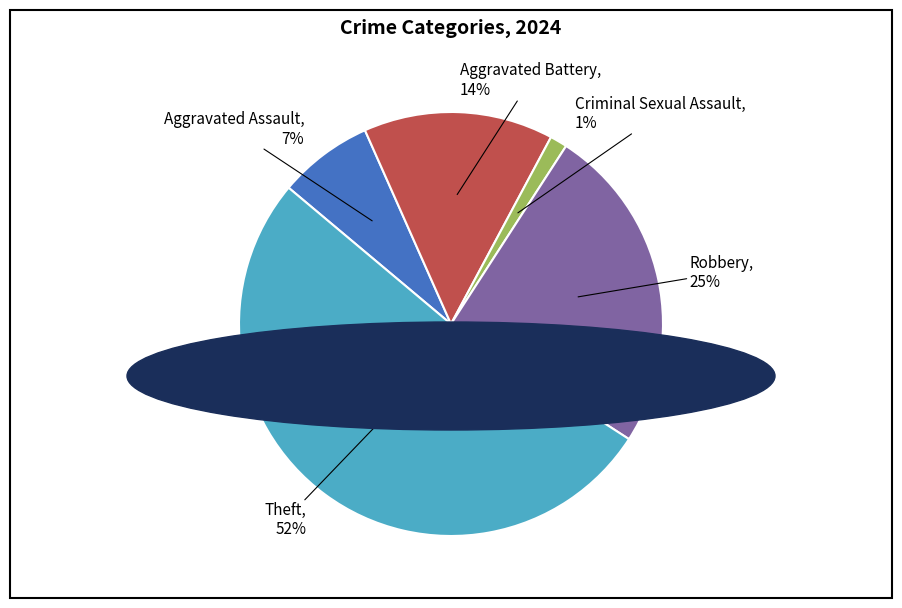

What is the largest slice in the pie chart?

Theft